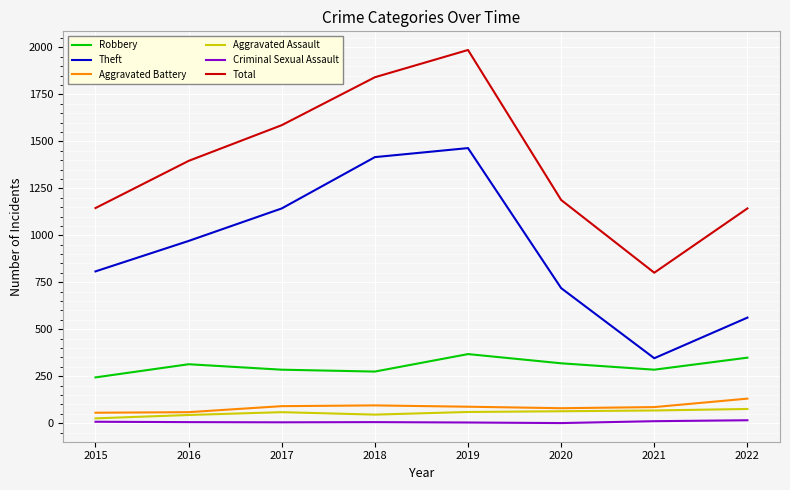

True or false: Theft has a value of 562 at 2022.

True